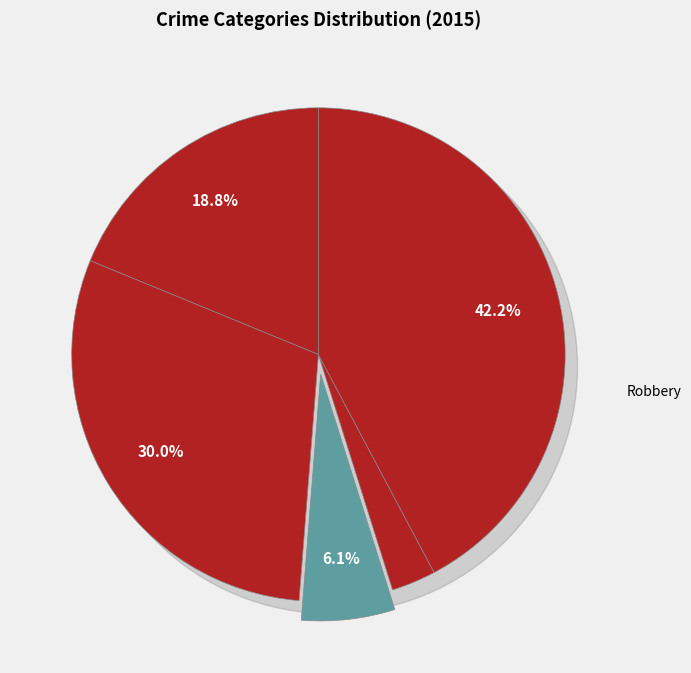

Rank the categories by value from lowest to highest.

Homicide, Criminal Sexual Assault, Aggravated Assault, Aggravated Battery, Robbery